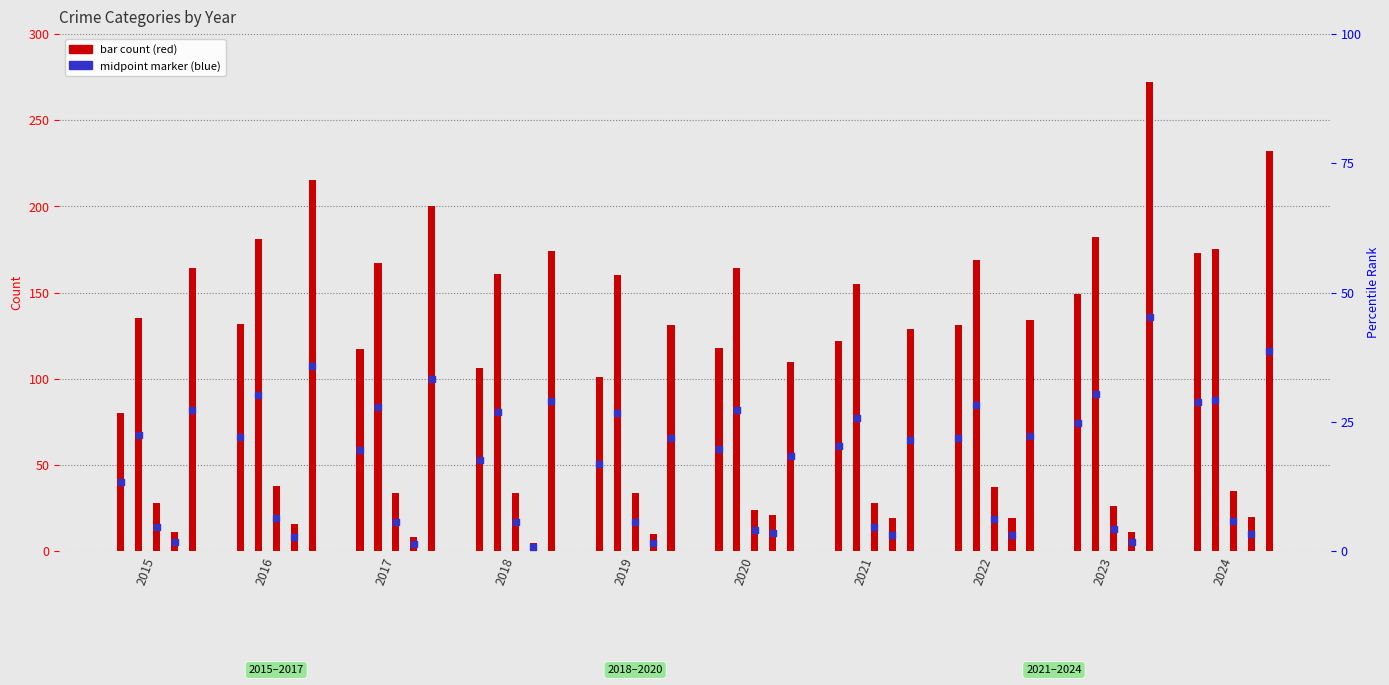

At which category is the sum across all series the highest?

2023